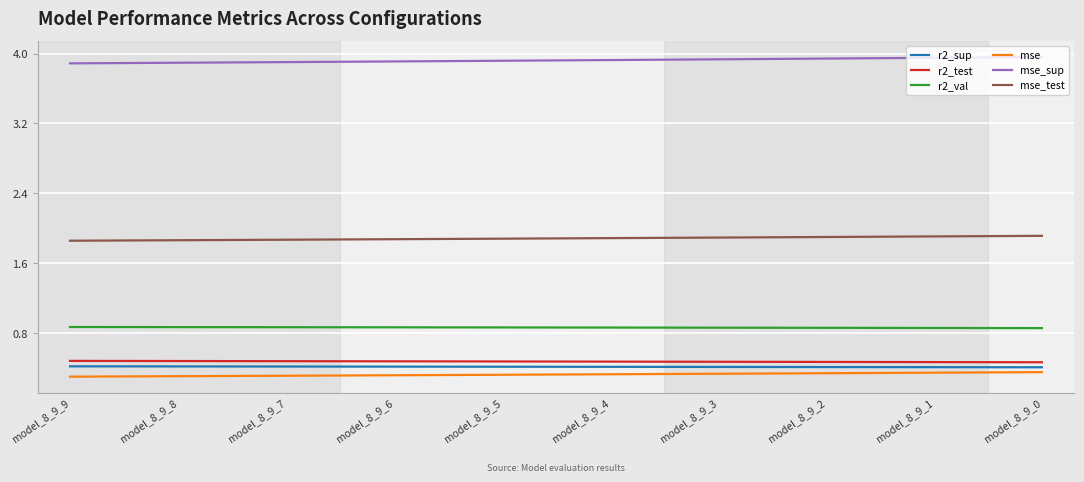

Which series has the largest total across all categories?

mse_sup